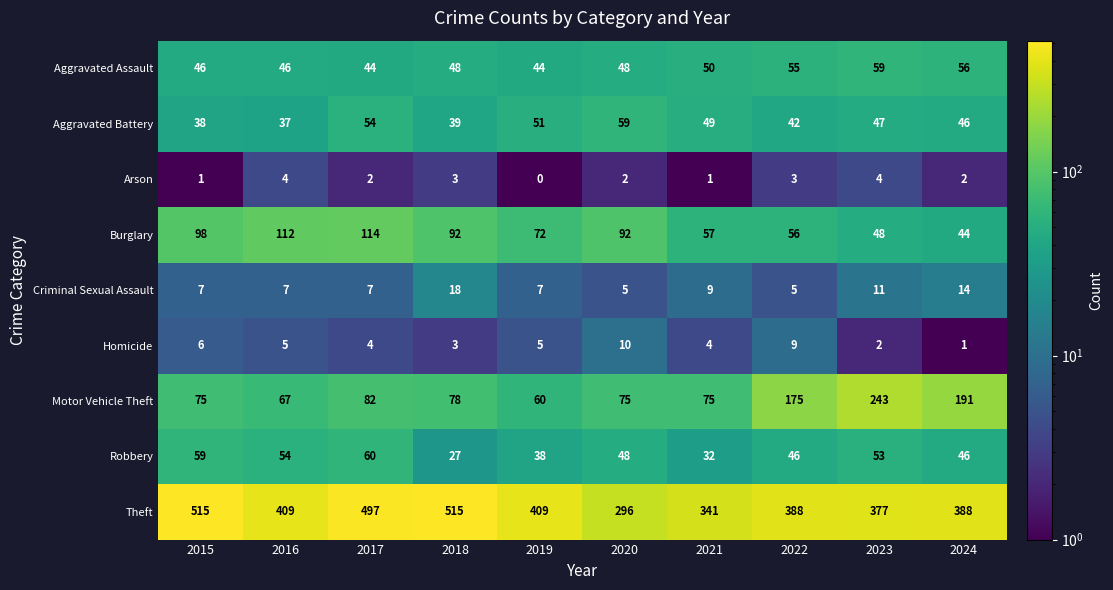

Is it true that Robbery equals 15 at 2018?

False